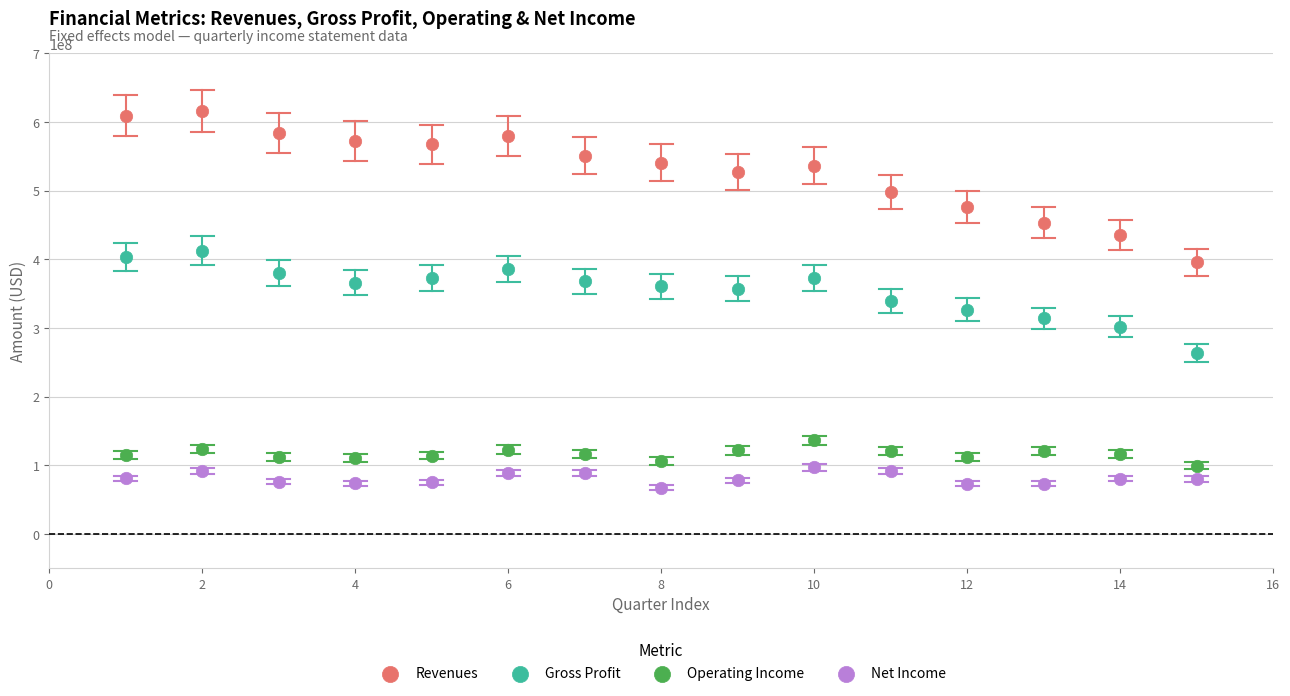

What are all the series names shown in the legend?

Revenues, Gross Profit, Operating Income, Net Income